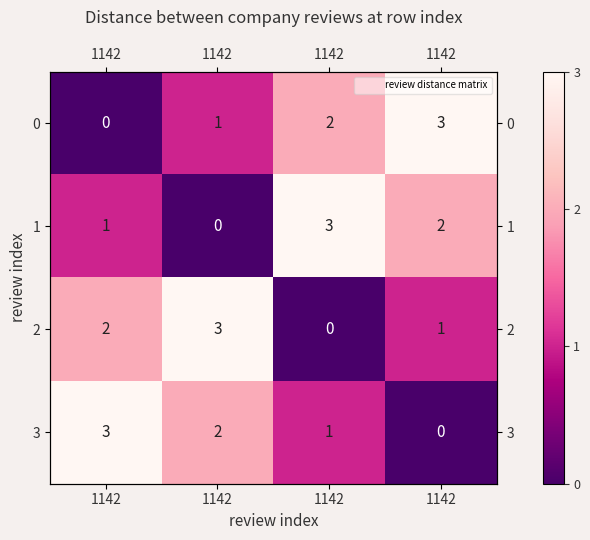

List the labels in order of 0 value, smallest first.

1142, 1142, 1142, 1142